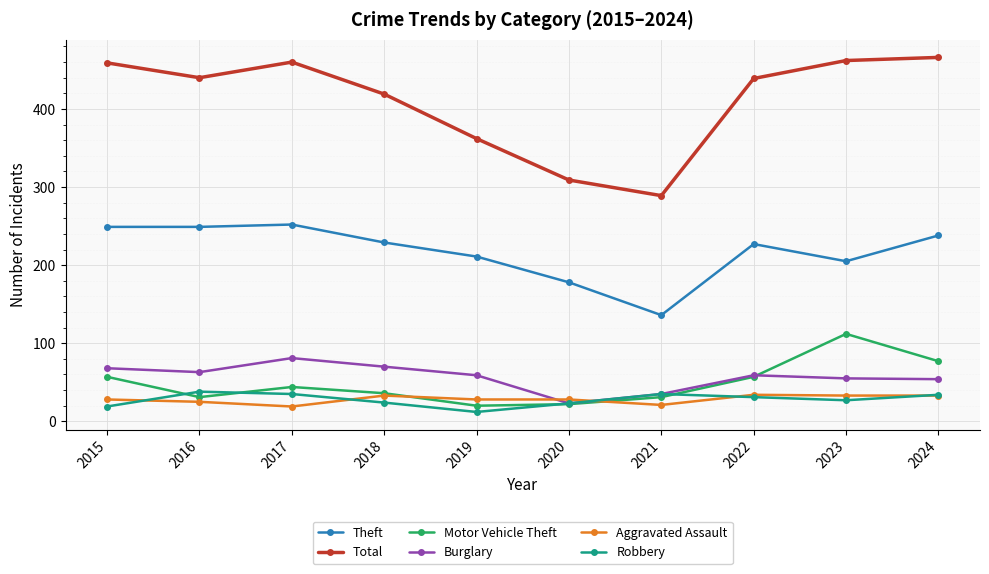

True or false: Aggravated Assault has a value of 33 at 2018.

True